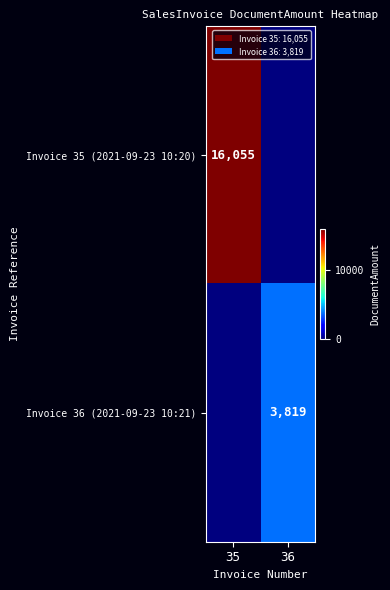

True or false: Invoice 36 (2021-09-23 10:21) has a value of 5500 at 36.

False